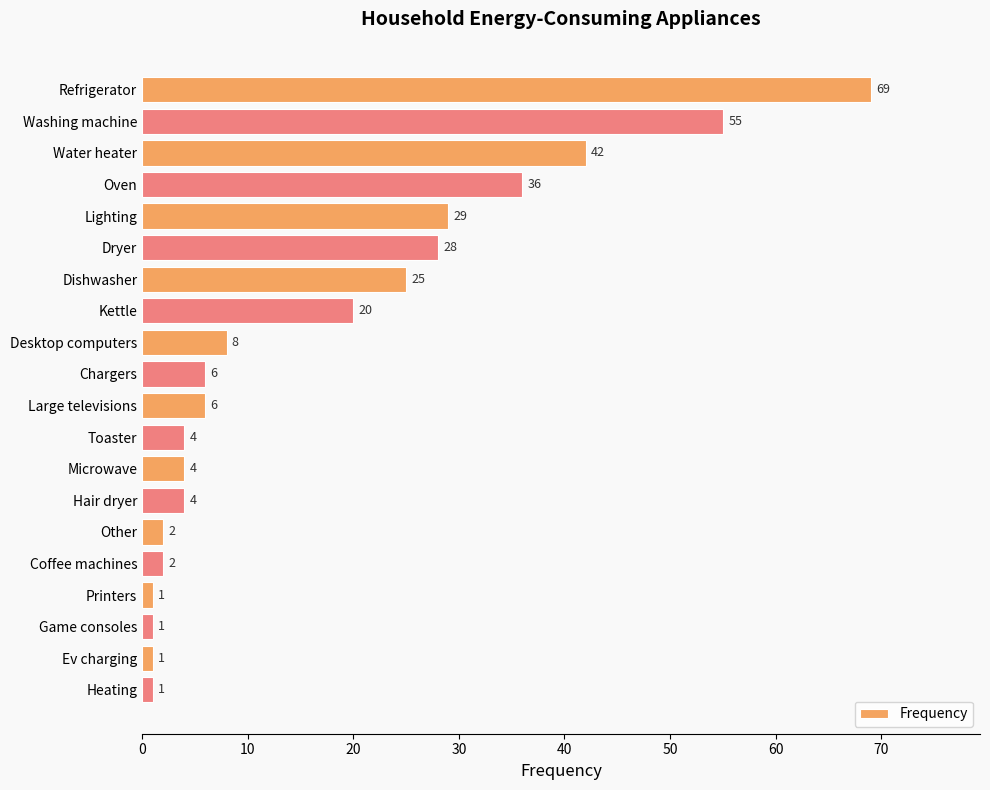

How many data points are less than 6?

9